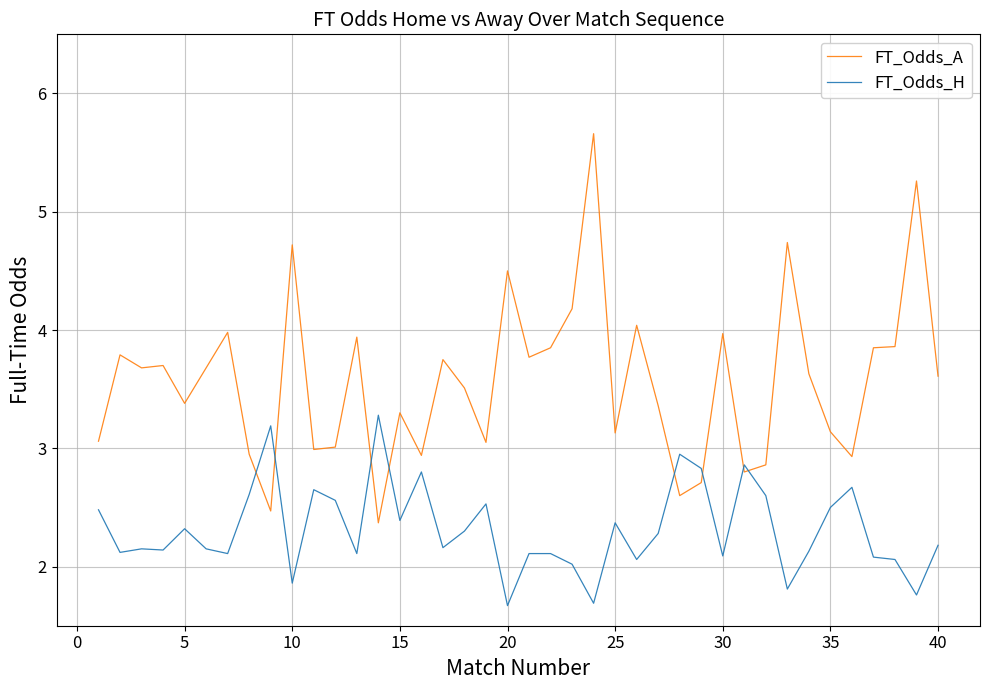

What are all the series names shown in the legend?

FT_Odds_A, FT_Odds_H